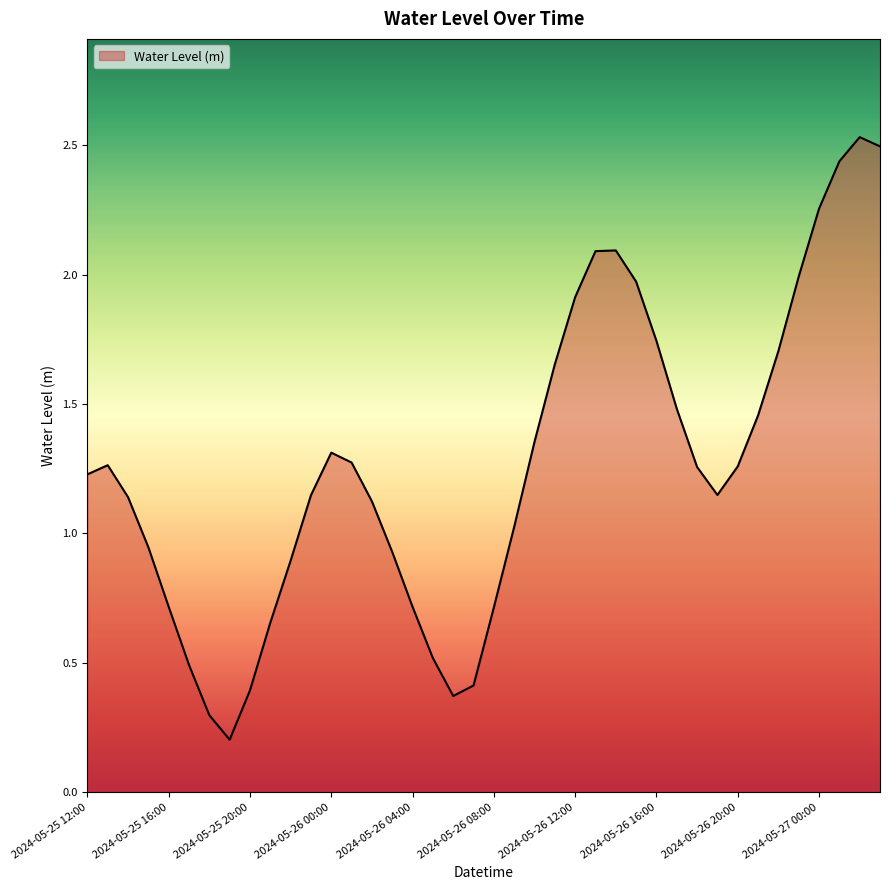

What is the approximate value at 2024-05-25 20:00?

0.4